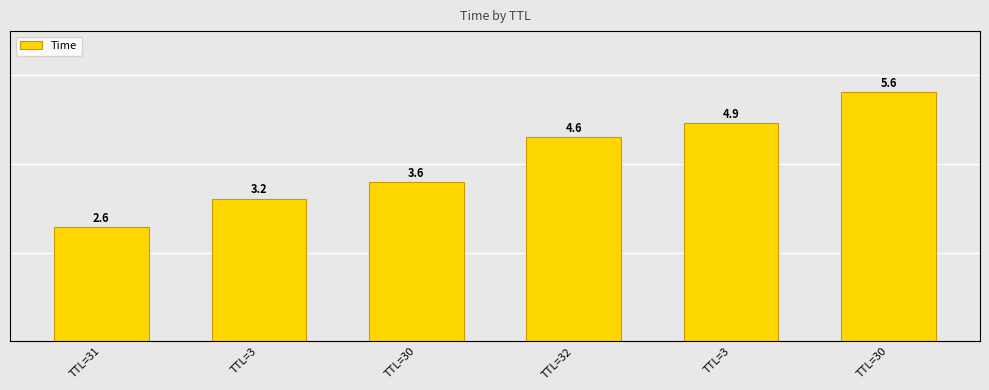

How many categories are shown in the chart?

6